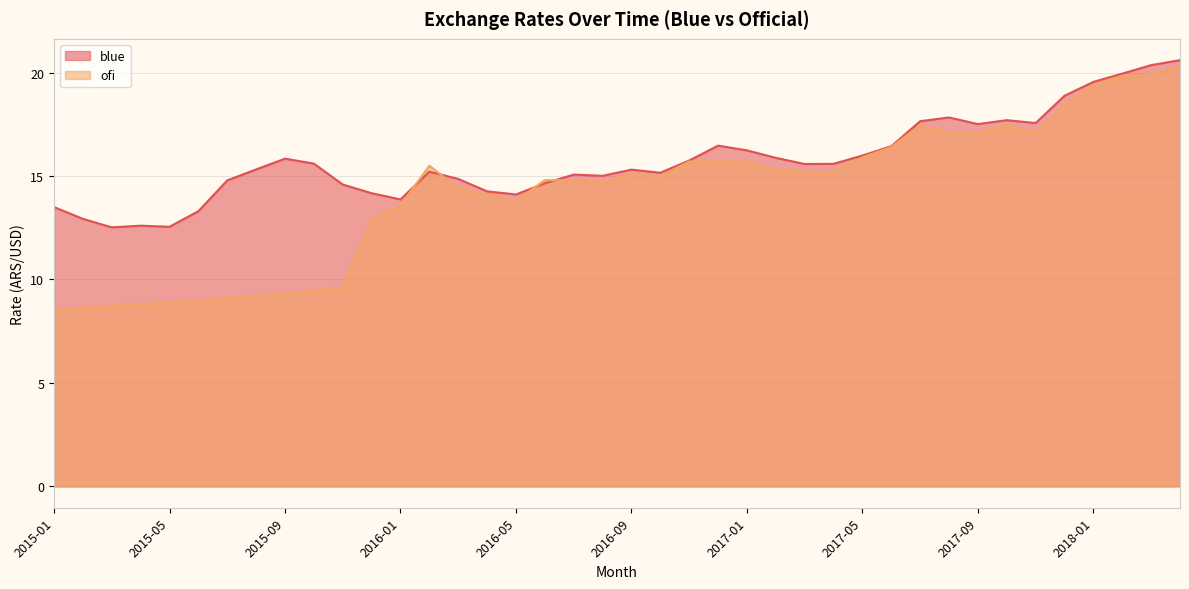

List the series in order of their overall mean, lowest first.

ofi, blue